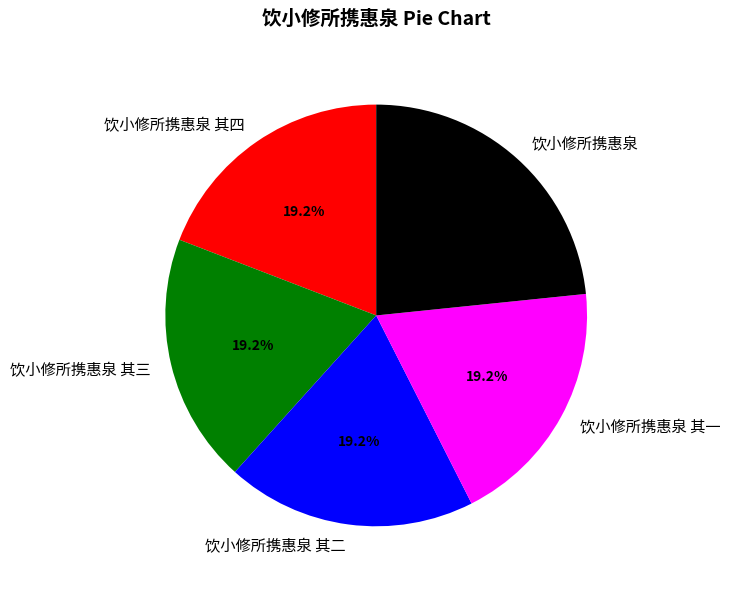

How many slices are in this pie chart?

5